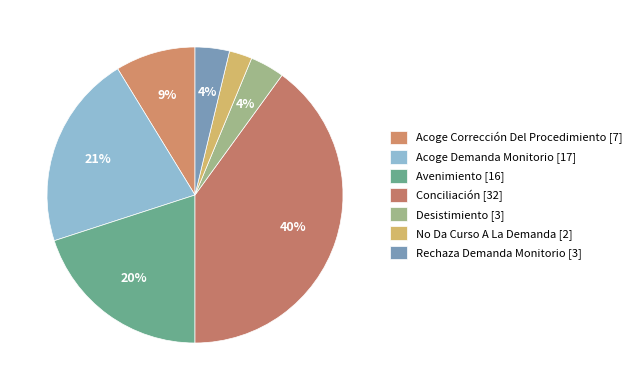

How many slices are in this pie chart?

7